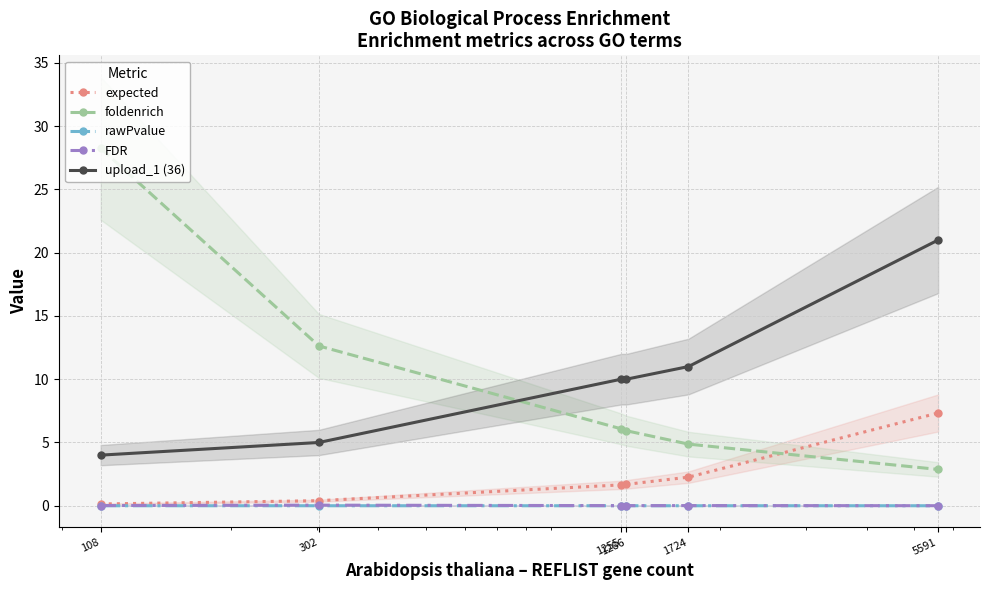

How many lines are shown in the chart?

5